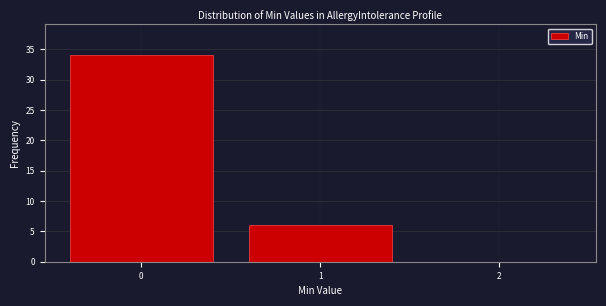

Reading left to right, what are all the values shown in this chart?

0=34	1=6	2=0